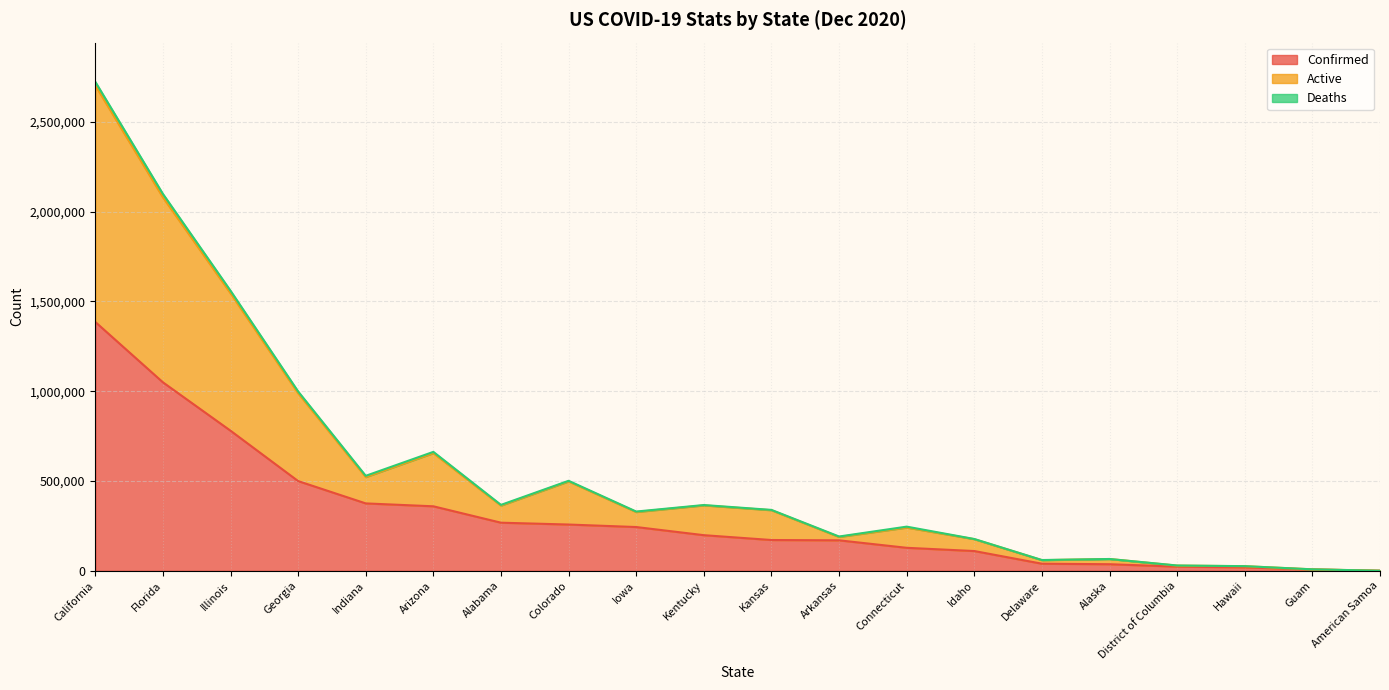

At which label does Confirmed reach its peak?

California